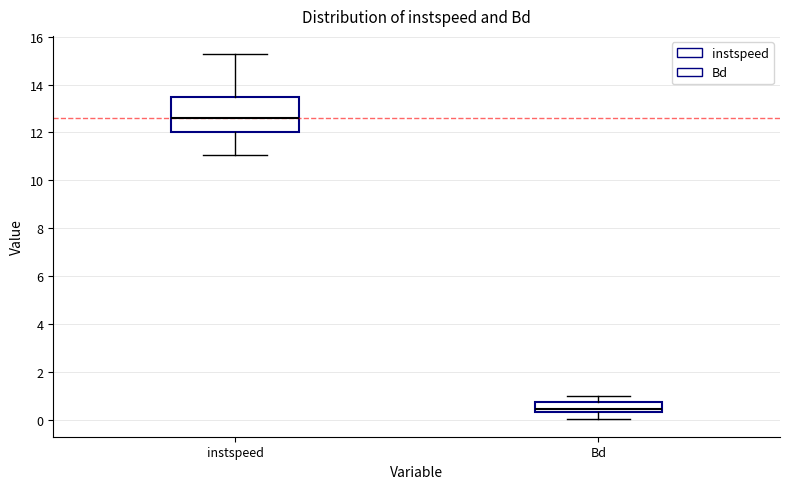

Which box is the tallest, from its lower edge to its upper edge?

instspeed